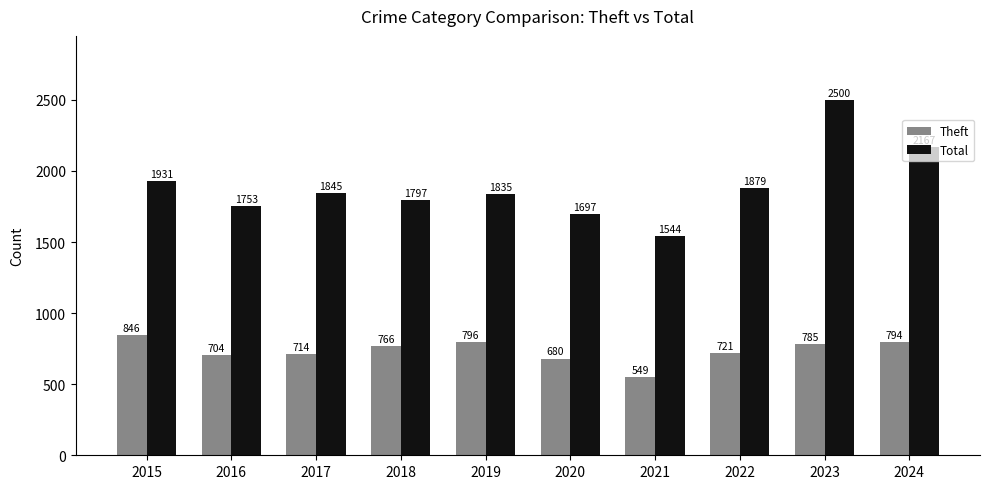

At which label does Theft reach its minimum?

2021